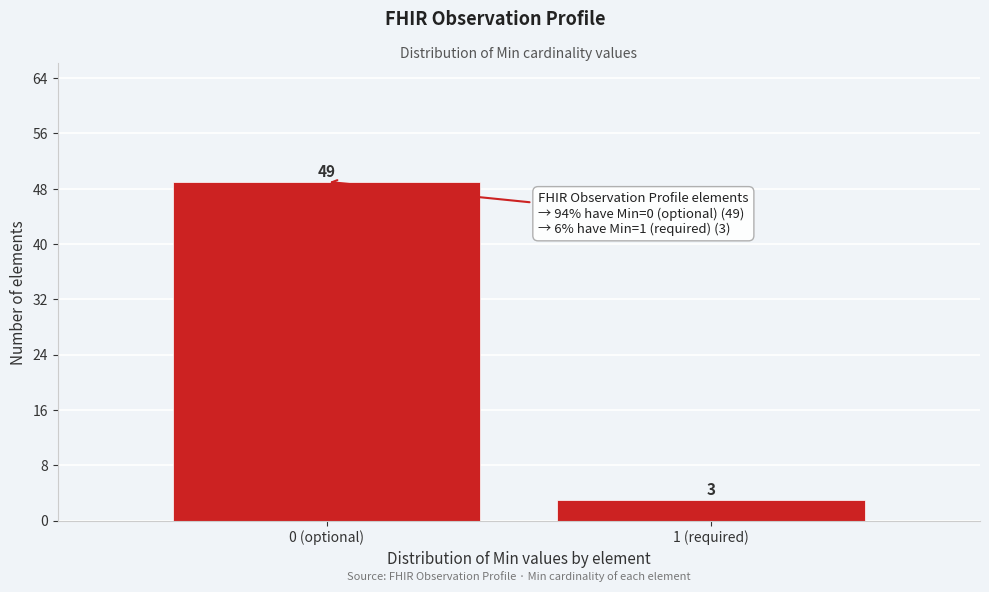

Reading right to left, what are all the values shown in this chart?

3	49